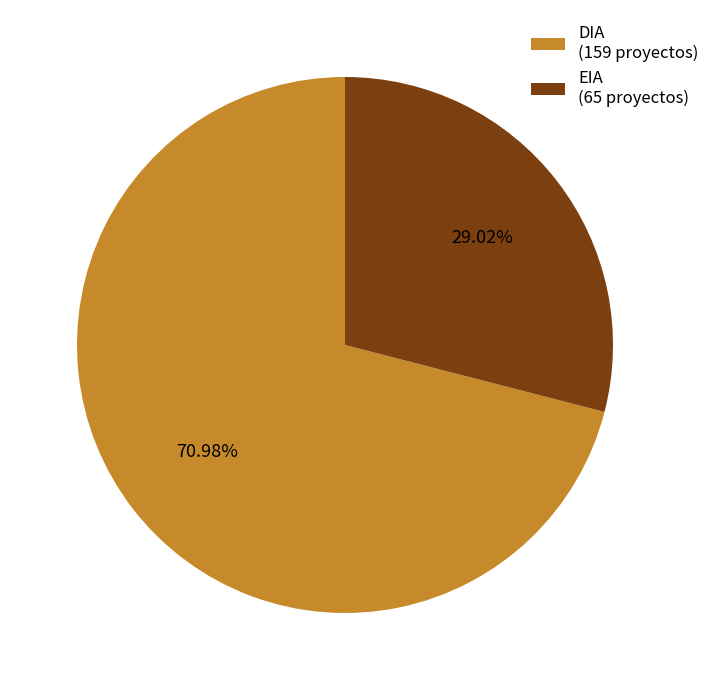

What is the smallest slice in the pie chart?

EIA